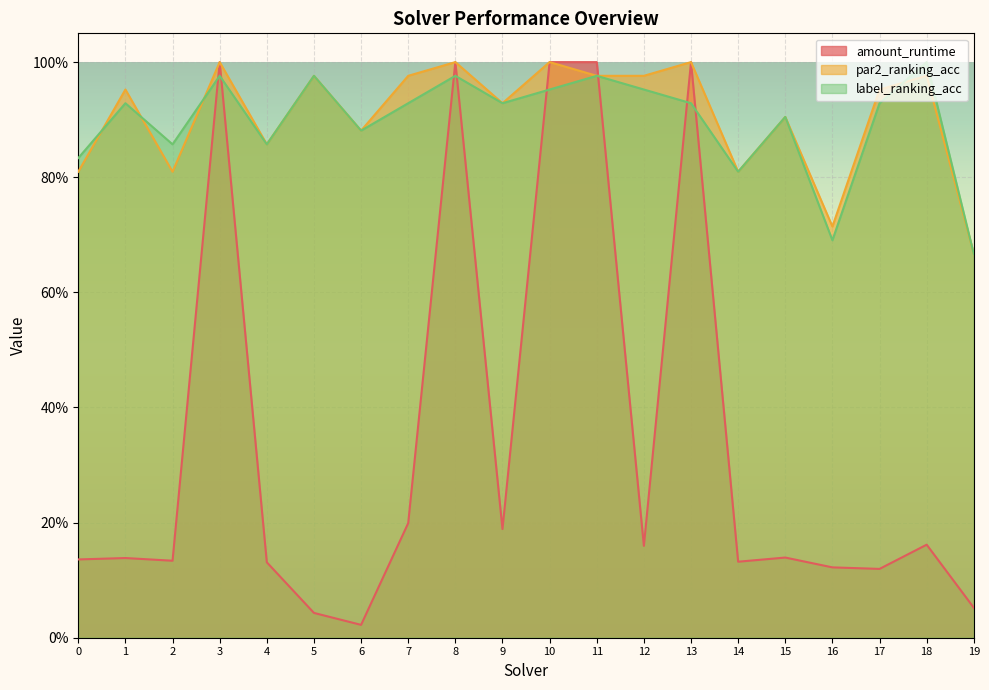

Reading left to right, extract all data points from this chart.

amount_runtime: 0.1	0.1	0.1	1.0	0.1	0.0	0.0	0.2	1.0	0.2	1.0	1.0	0.2	1.0	0.1	0.1	0.1	0.1	0.2	0.1
par2_ranking_acc: 0.8	1.0	0.8	1.0	0.9	1.0	0.9	1.0	1.0	0.9	1.0	1.0	1.0	1.0	0.8	0.9	0.7	1.0	1.0	0.7
label_ranking_acc: 0.8	0.9	0.9	1.0	0.9	1.0	0.9	0.9	1.0	0.9	1.0	1.0	1.0	0.9	0.8	0.9	0.7	0.9	1.0	0.7